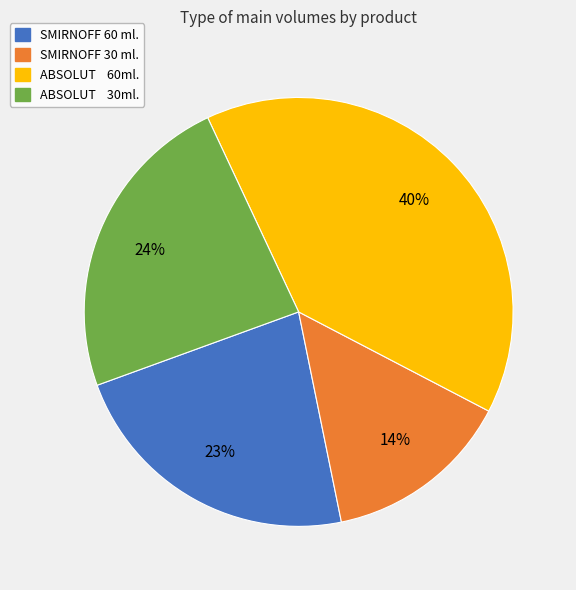

Combined, do SMIRNOFF 30 ml. and ABSOLUT 60ml. account for over 50%?

Yes